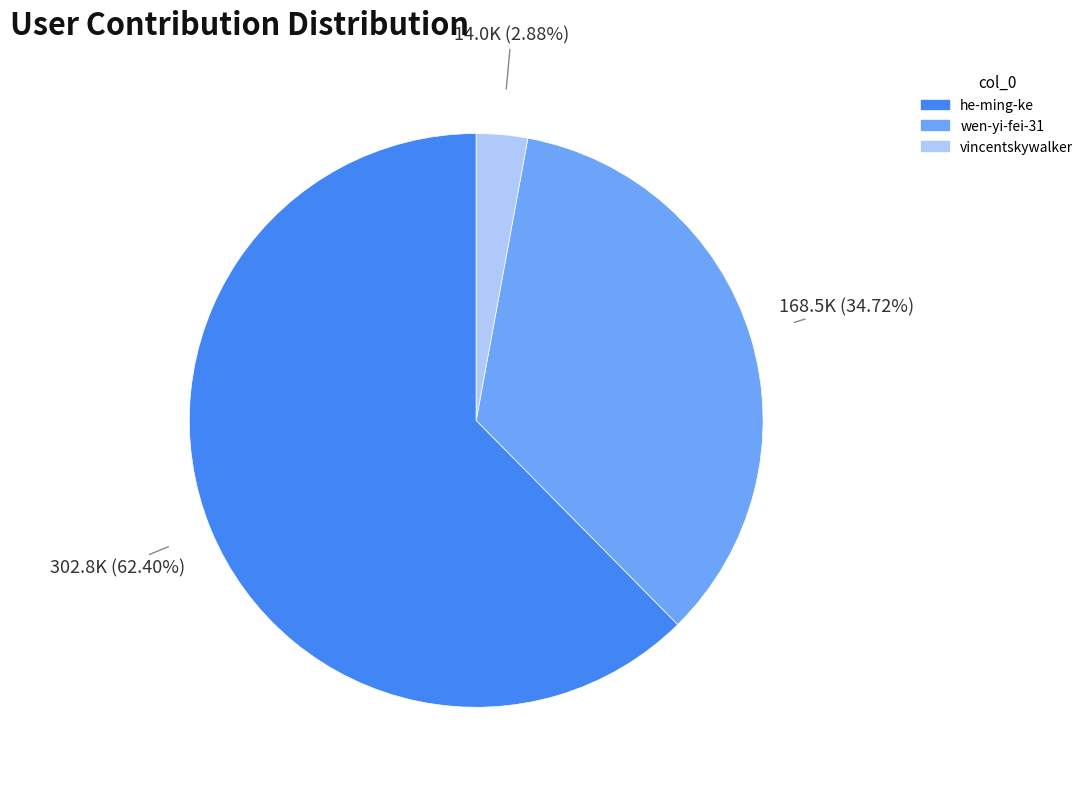

To the nearest percent, what percentage of the pie is he-ming-ke?

62%